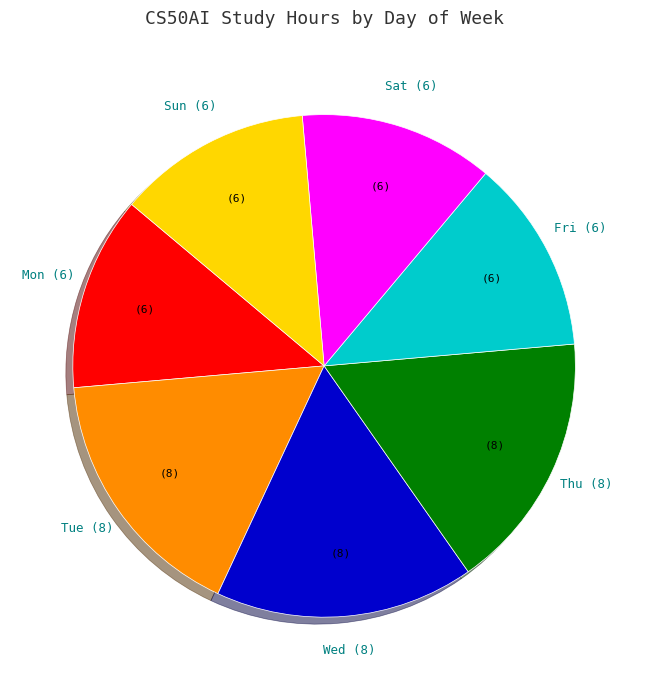

Does any single category account for the majority?

No